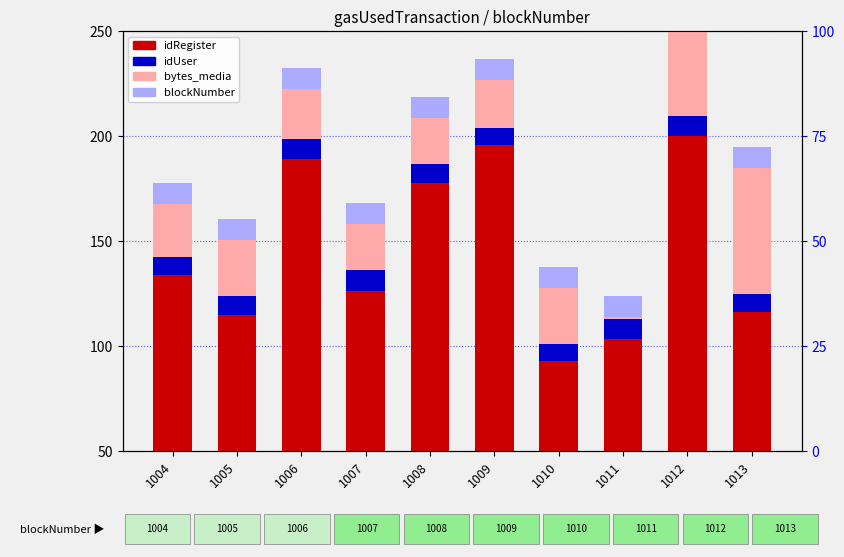

Rank the series by their maximum value, from highest to lowest.

idRegister, bytes_media, idUser, blockNumber